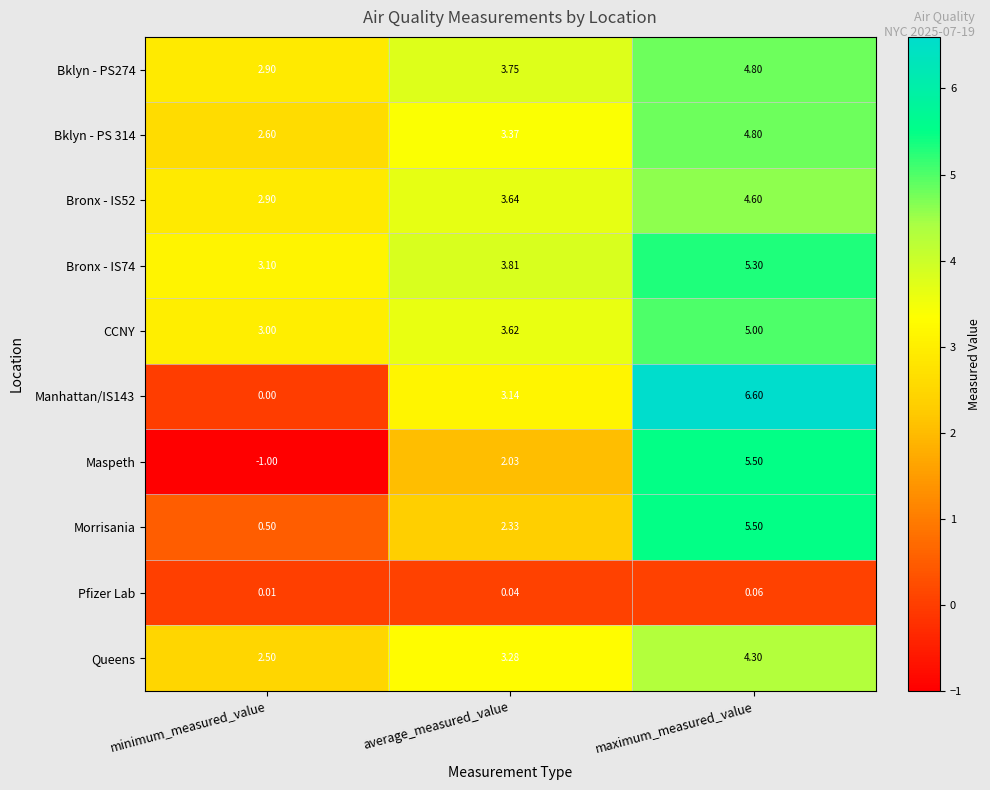

At which category is the sum across all series the highest?

maximum_measured_value